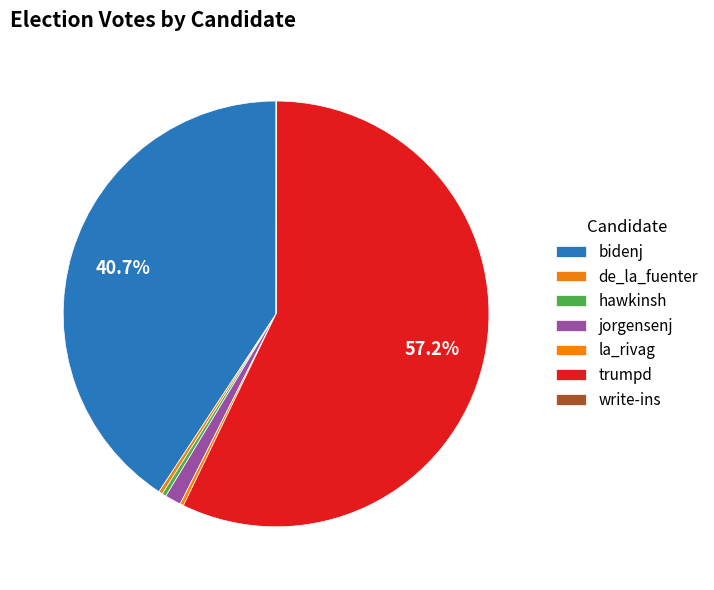

Which category accounts for the majority?

trumpd